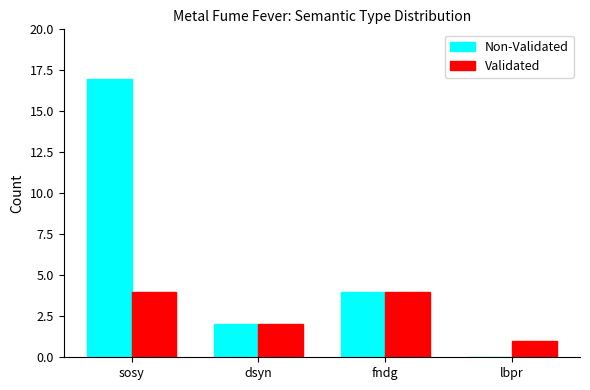

Where is Non-Validated nearest to the value 8?

fndg